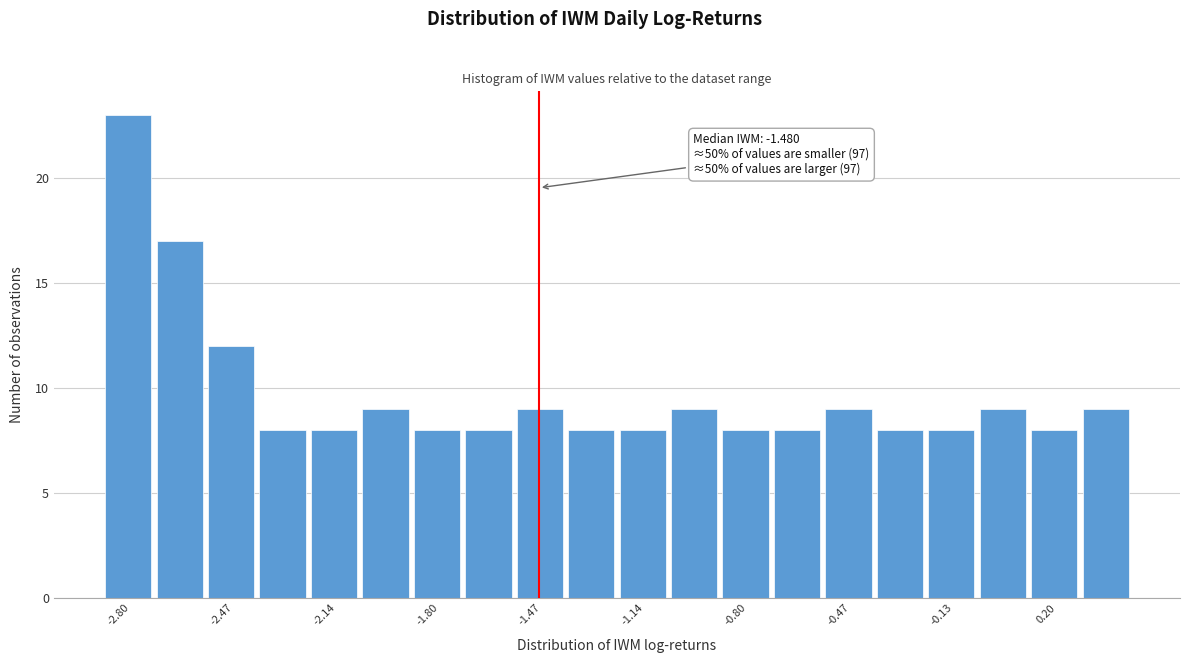

Around what value on the x-axis is the tallest bar? Give the approximate position of its centre, as read against the axis.

-2.80